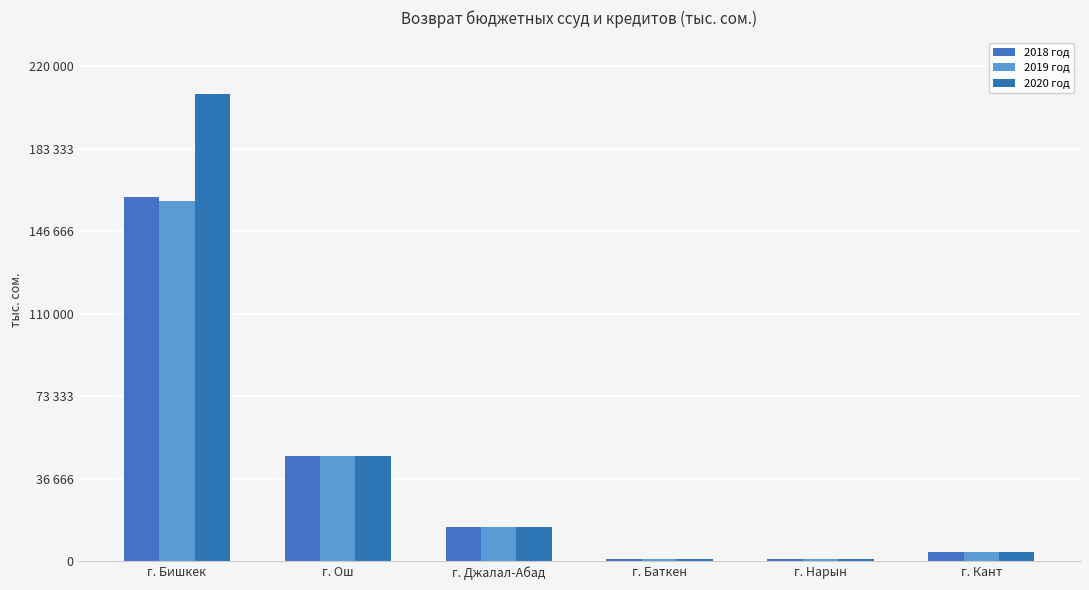

What are all the series names shown in the legend?

2018 год, 2019 год, 2020 год